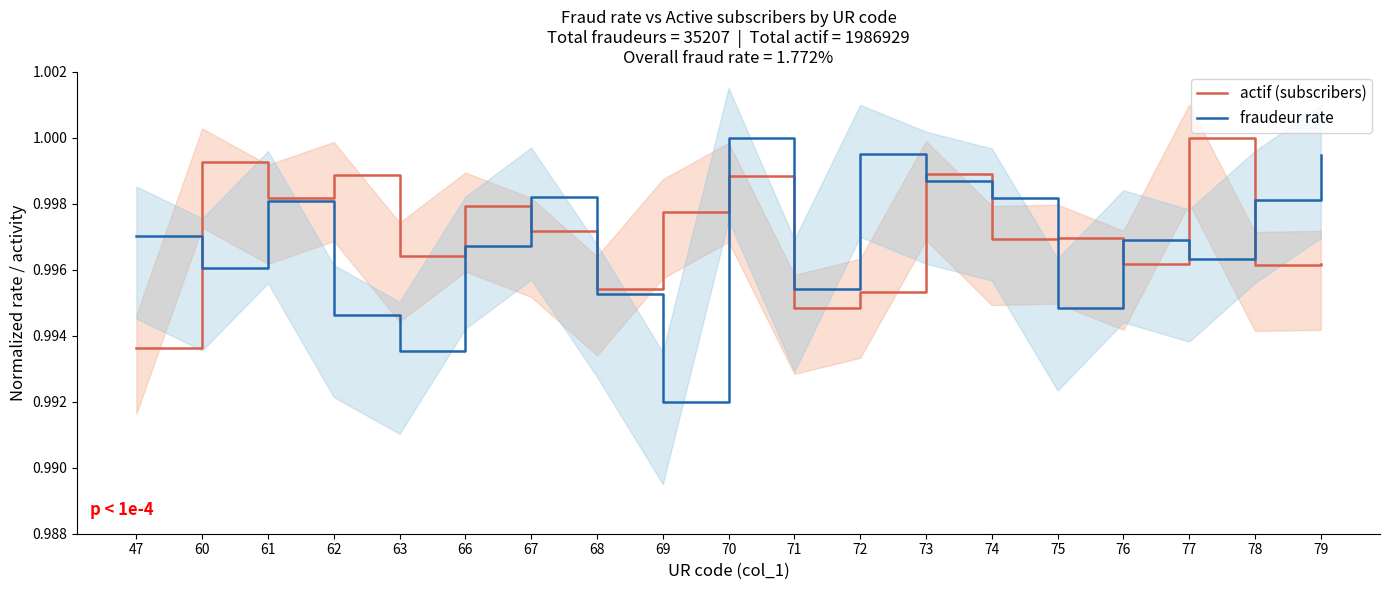

Reading left to right, extract all data points from this chart.

actif (subscribers): 1.0	1.0	1.0	1.0	1.0	1.0	1.0	1.0	1.0	1.0	1.0	1.0	1.0	1.0	1.0	1.0	1.0	1.0	1.0
fraudeur rate: 1.0	1.0	1.0	1.0	1.0	1.0	1.0	1.0	1.0	1.0	1.0	1.0	1.0	1.0	1.0	1.0	1.0	1.0	1.0